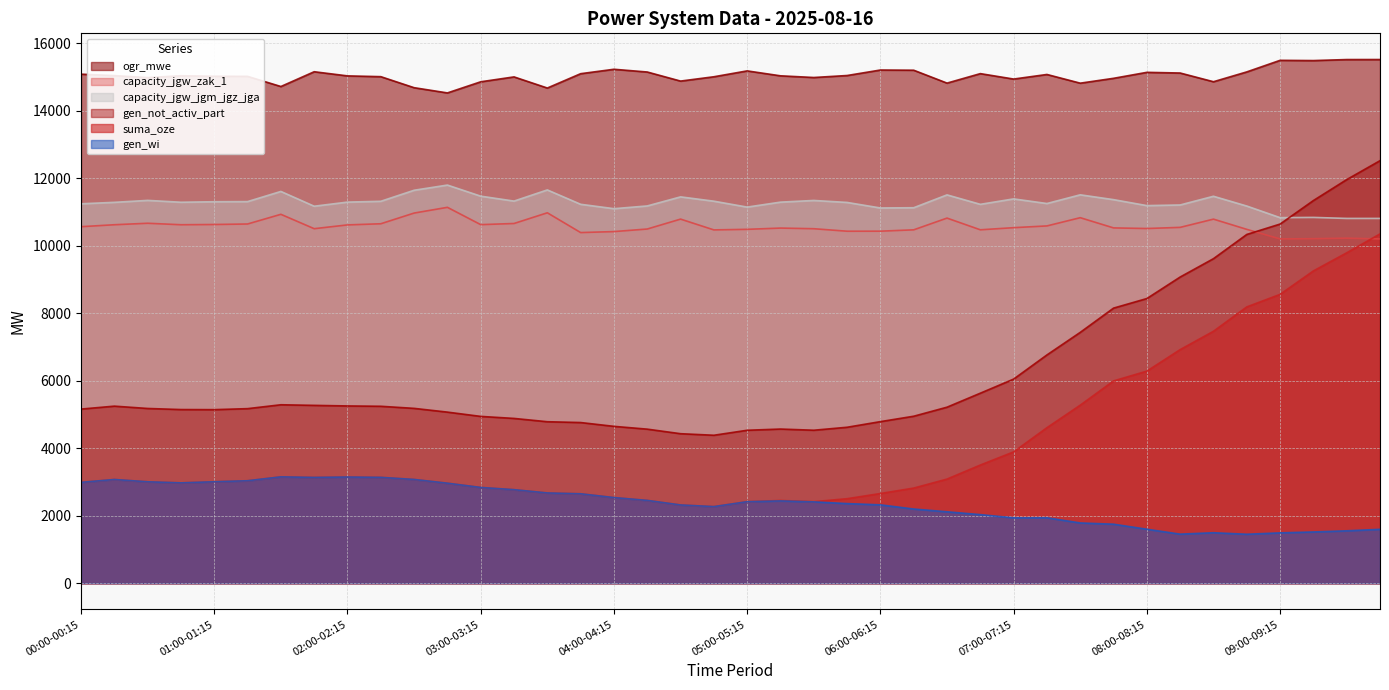

What is the approximate value of capacity_jgw_zak_1 at 00:15-00:30, to the nearest 10?

10630